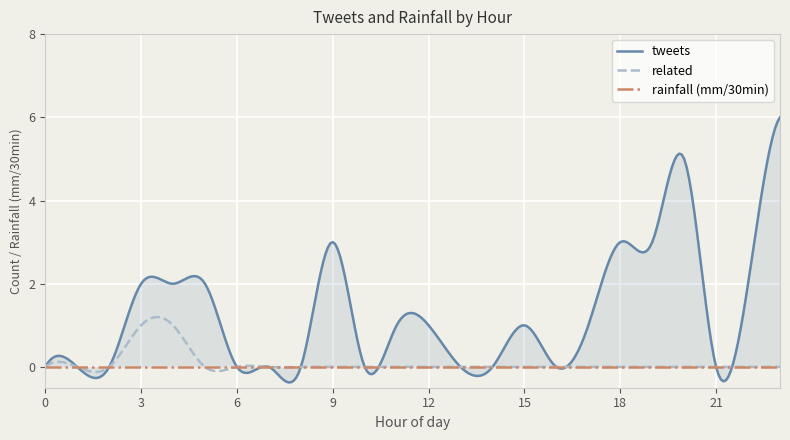

True or false: tweets has more than 1 interior local peaks.

True